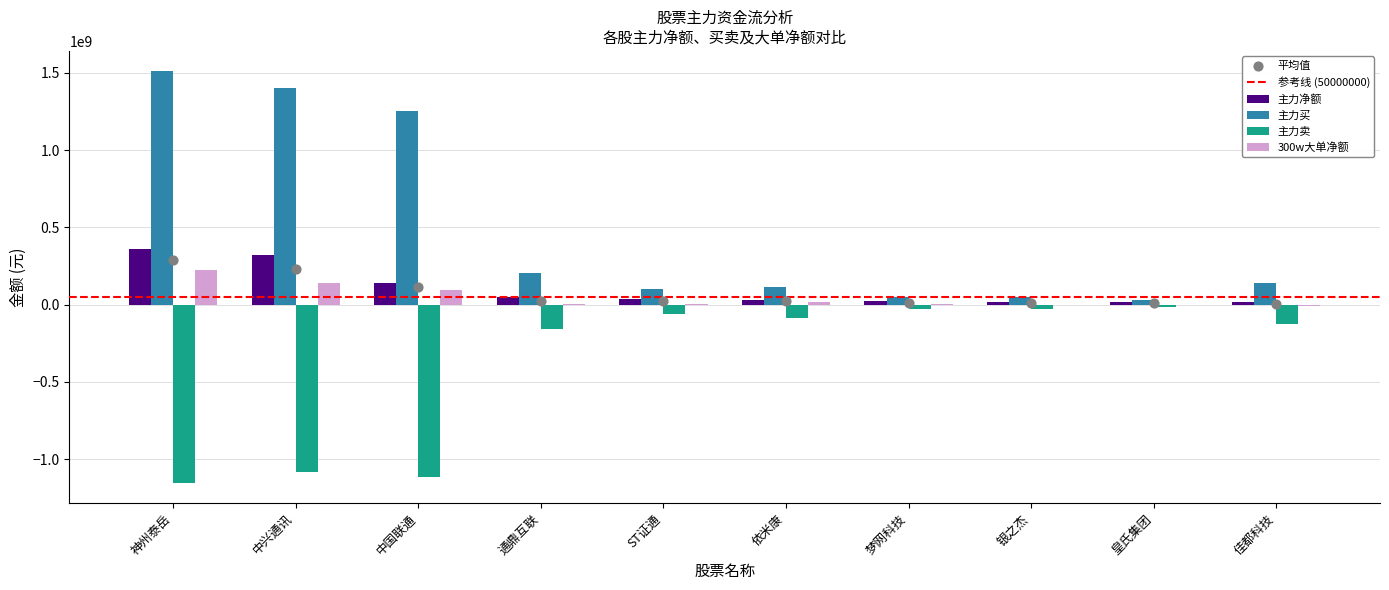

Which series has the largest Y range (max minus min)?

主力买